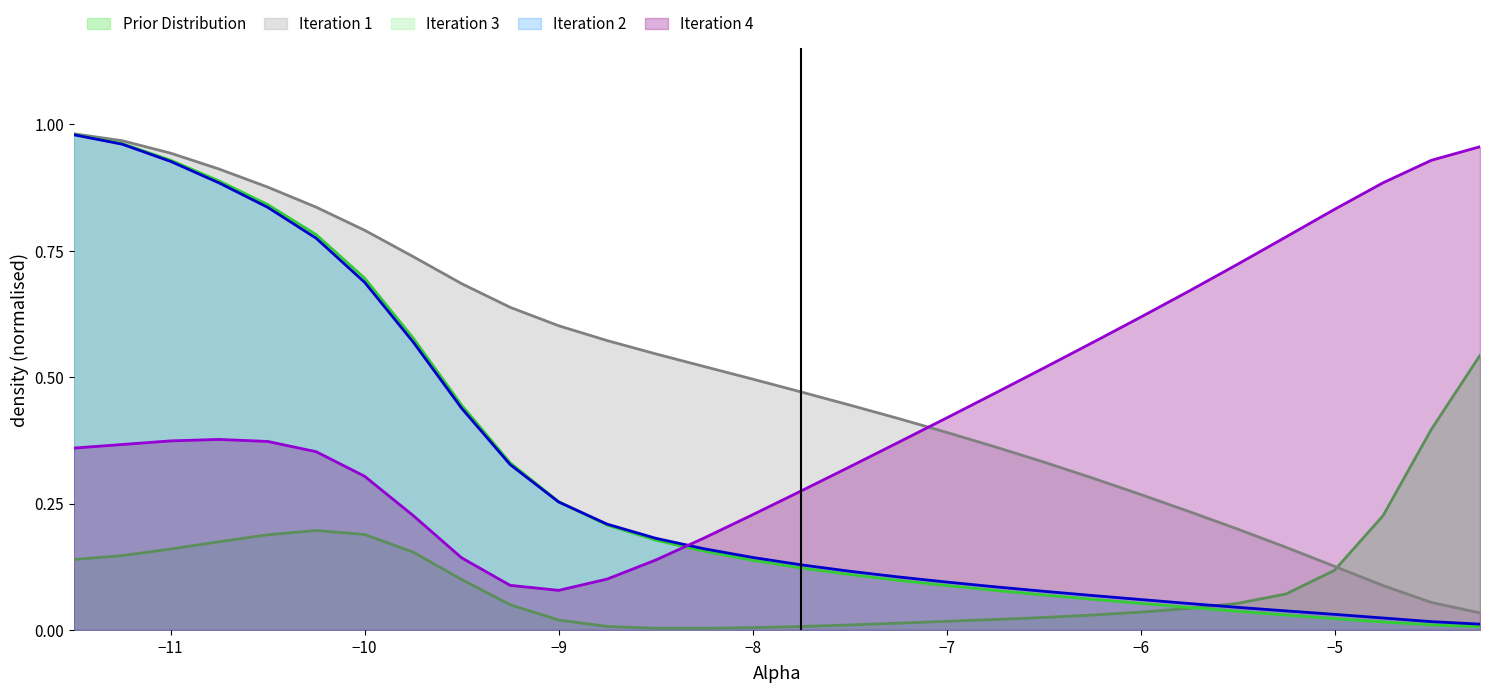

Which label corresponds to the largest value in the chart?

Alpha